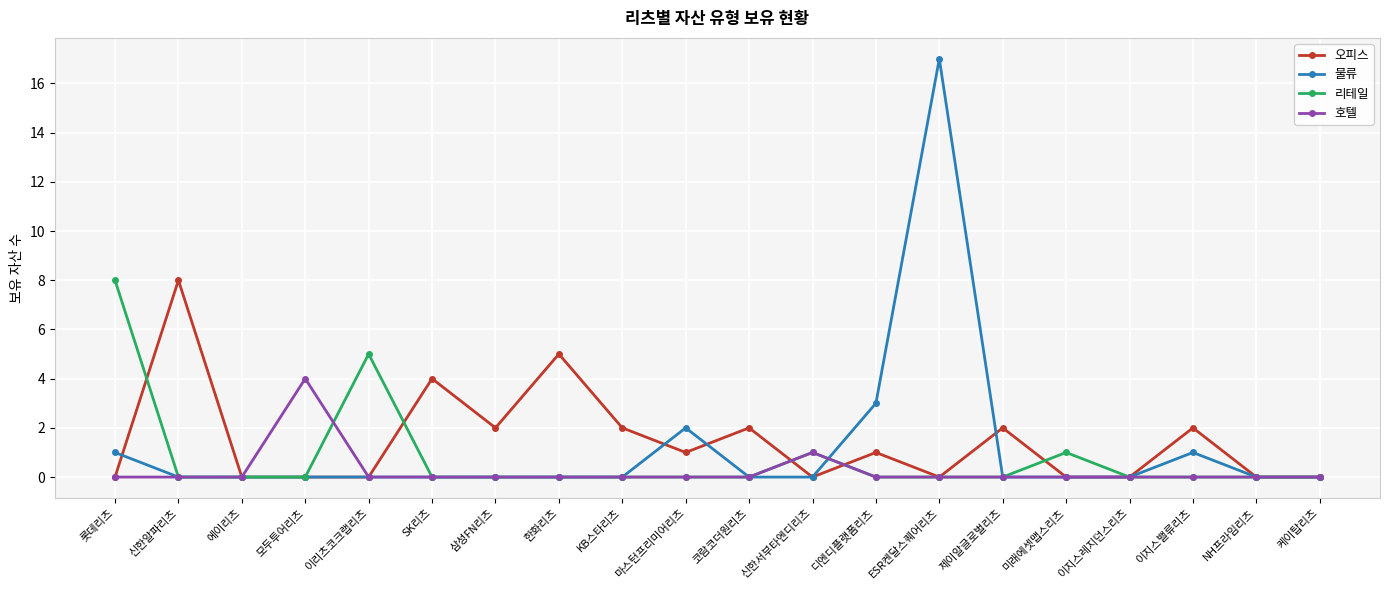

Is the value of 물류 at 이리츠코크랩리츠 greater than the value of 오피스 at 삼성FN리츠?

No